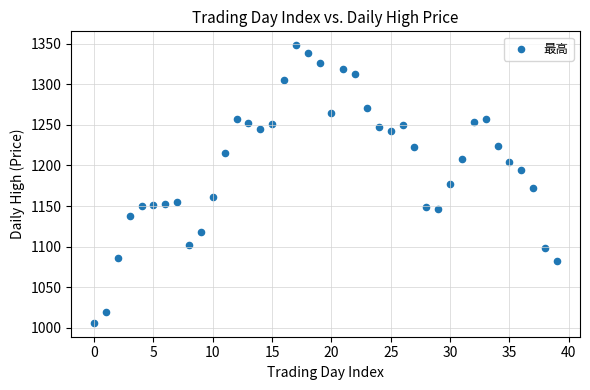

What is the range of Y values (max minus min)?

341.7